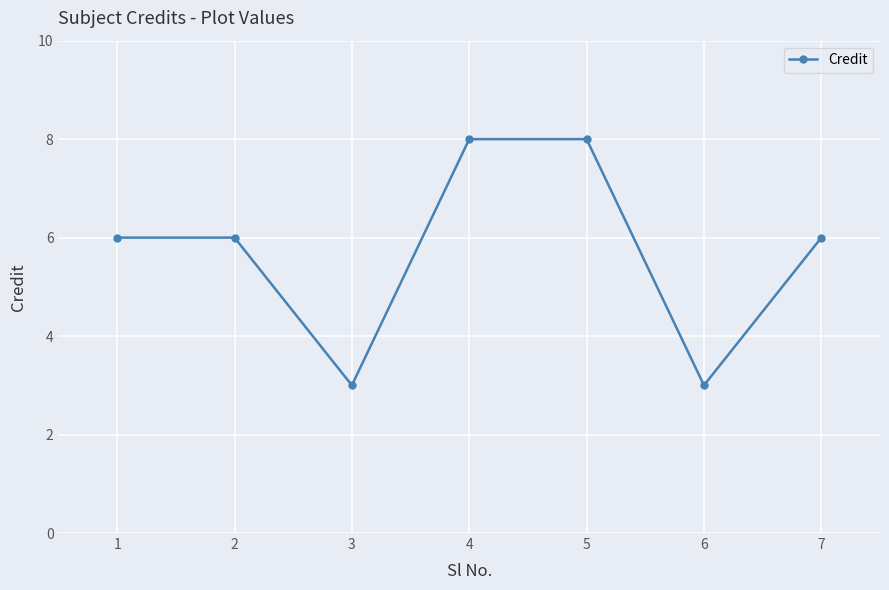

What is the average value?

6